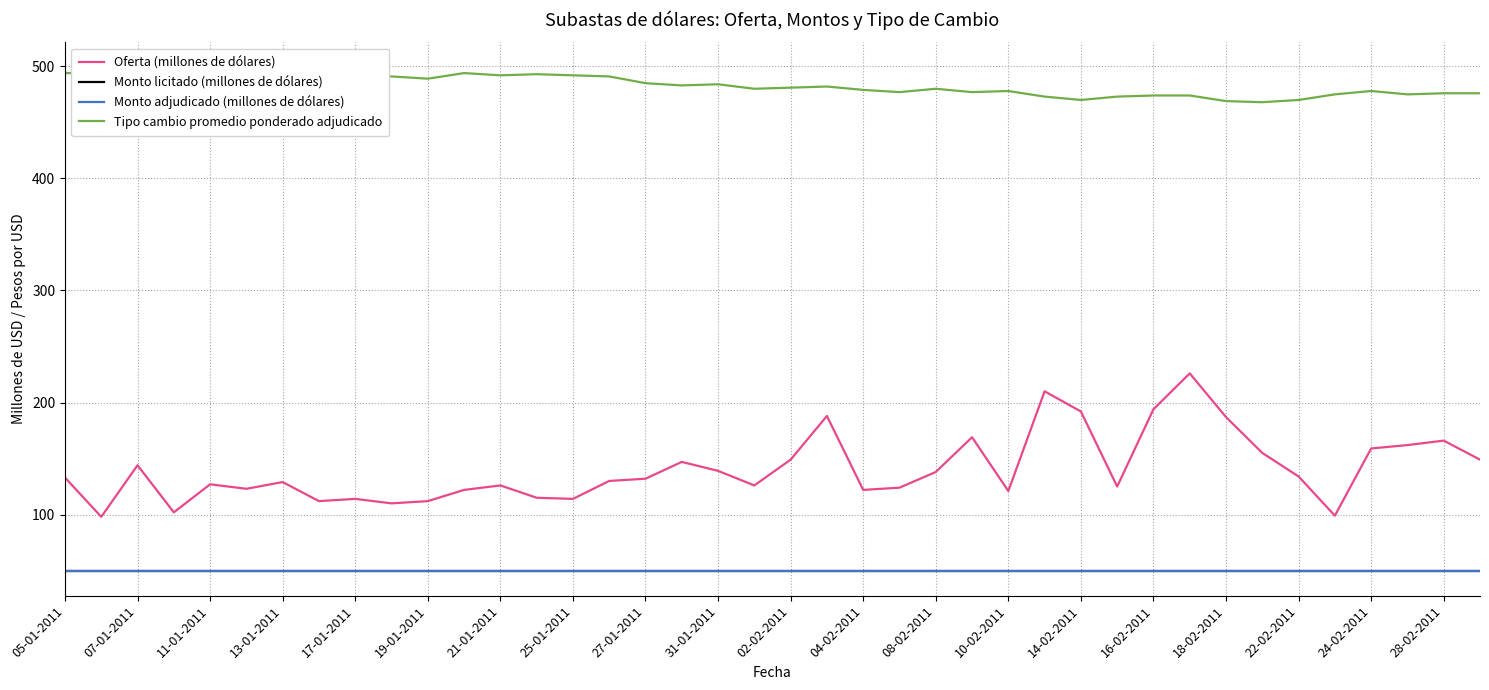

Reading left to right, extract all data points from this chart.

Oferta (millones de dólares): 133	98	144	102	127	123	129	112	114	110	112	122	126	115	114	130	132	147	139	126	149	188	122	124	138	169	121	210	192	125	194	226	187	155	134	99	159	162	166	149
Monto licitado (millones de dólares): 50	50	50	50	50	50	50	50	50	50	50	50	50	50	50	50	50	50	50	50	50	50	50	50	50	50	50	50	50	50	50	50	50	50	50	50	50	50	50	50
Monto adjudicado (millones de dólares): 50	50	50	50	50	50	50	50	50	50	50	50	50	50	50	50	50	50	50	50	50	50	50	50	50	50	50	50	50	50	50	50	50	50	50	50	50	50	50	50
Tipo cambio promedio ponderado adjudicado: 494	494	497	499	495	495	488	493	490	491	489	494	492	493	492	491	485	483	484	480	481	482	479	477	480	477	478	473	470	473	474	474	469	468	470	475	478	475	476	476